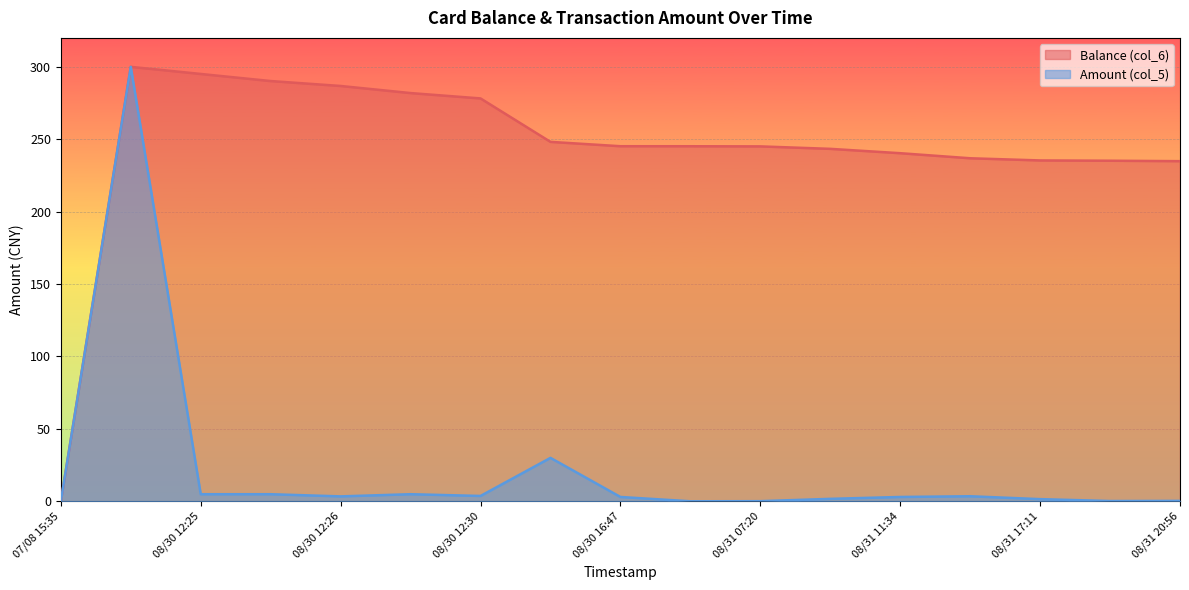

Is it true that Balance (col_6) equals 134.3 at 08/31 07:20?

False